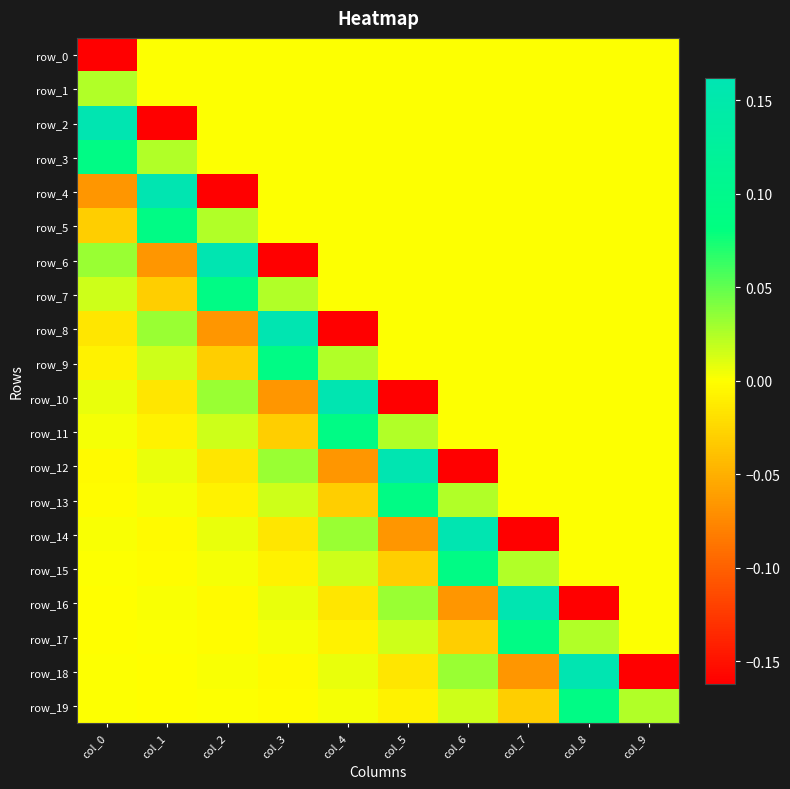

At which label does row_15 reach its peak?

col_6